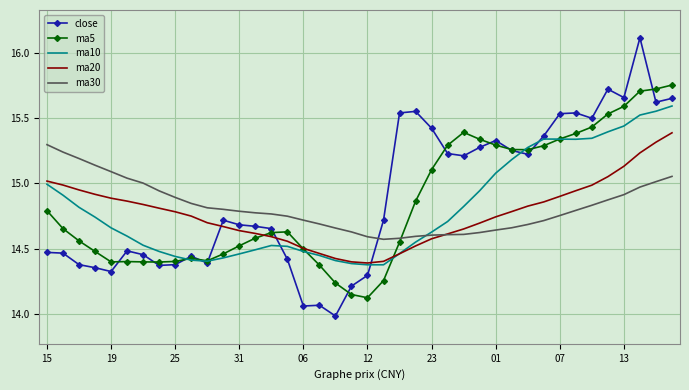

What is the greatest value displayed?

16.1